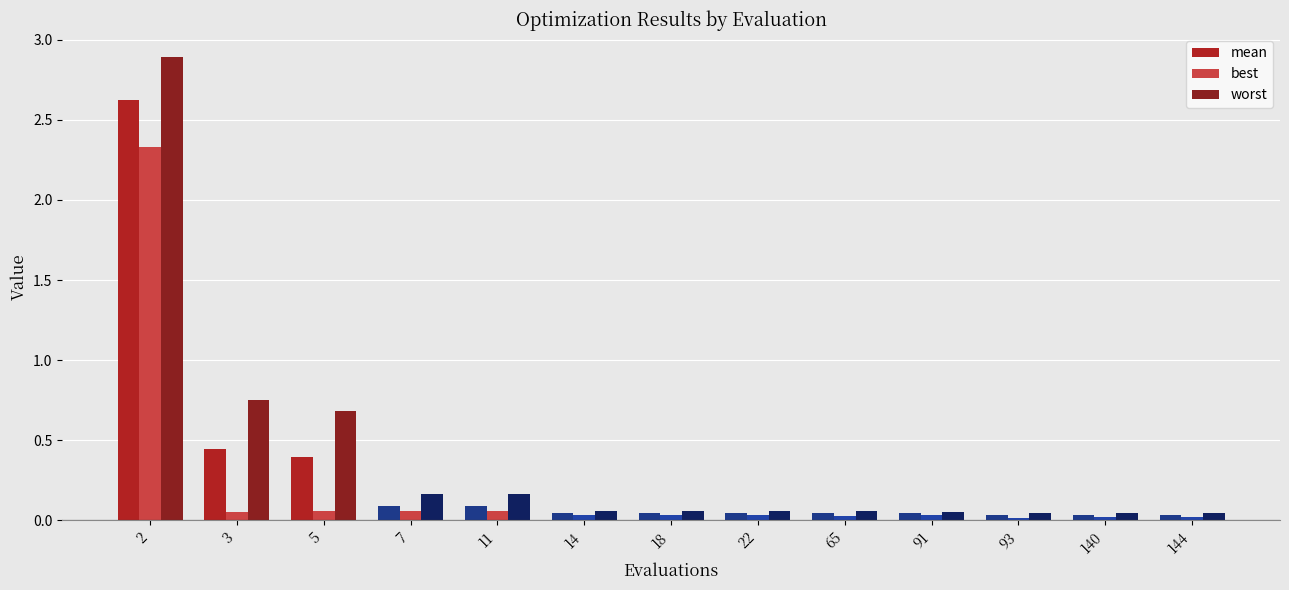

How many bars are there in total?

39